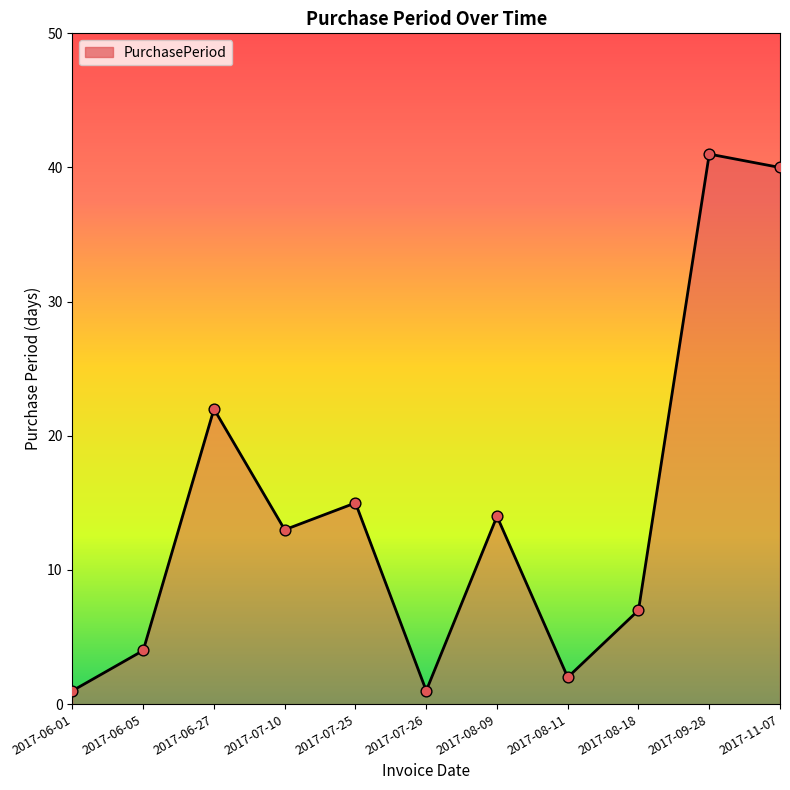

Between 2017-07-10 and 2017-08-09, which is larger?

2017-08-09